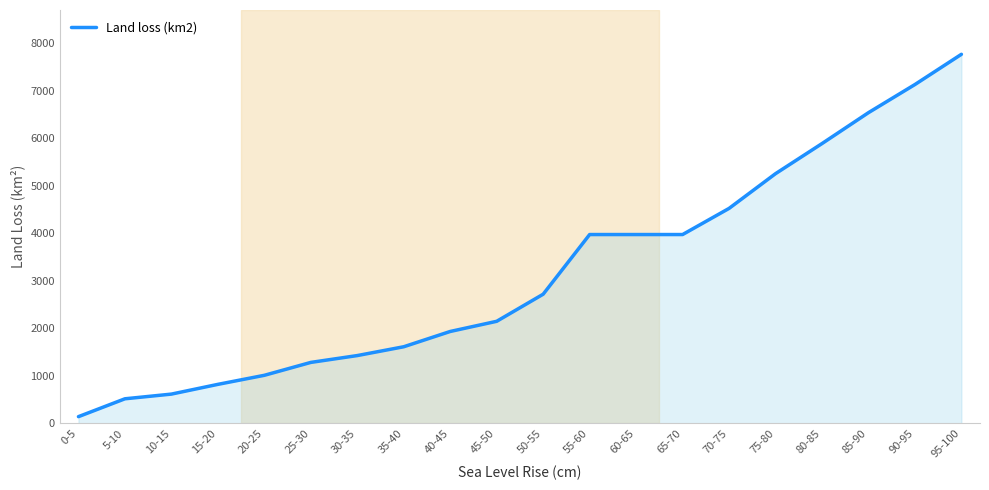

Is it true that the value at 95-100 is 2883.2?

False